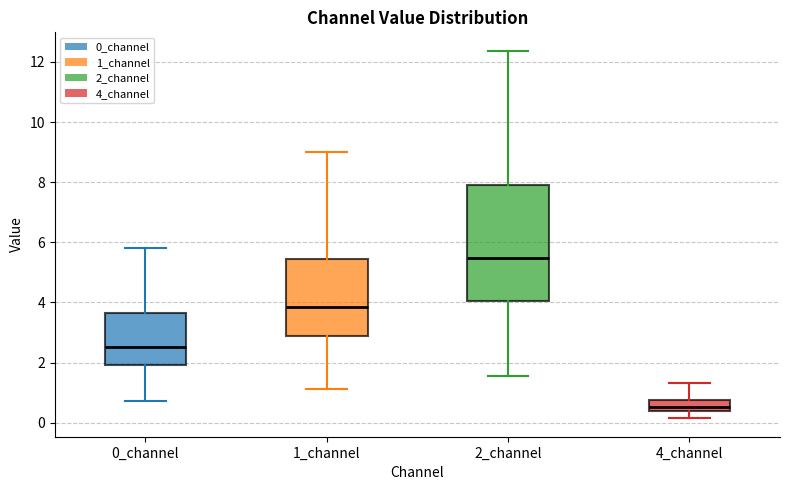

Comparing the boxes themselves (not the whiskers), which one is the tallest?

2_channel